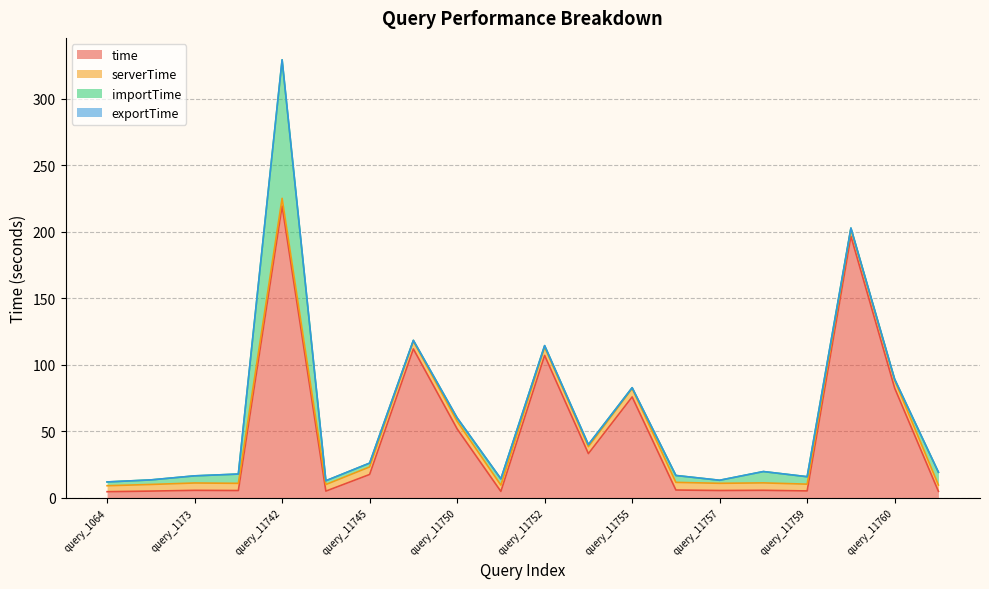

What is the average value of the serverTime series?

5.4